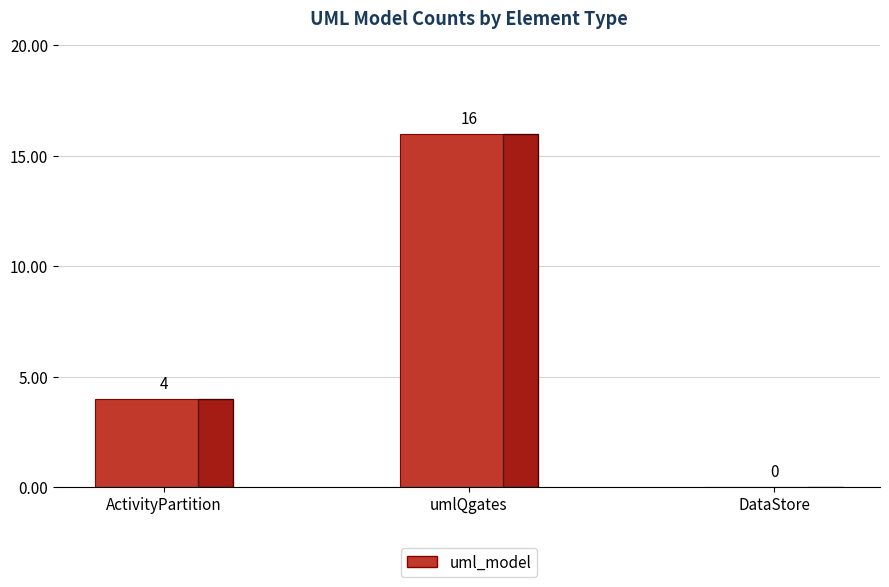

True or false: the data shows 27 at umlQgates.

False